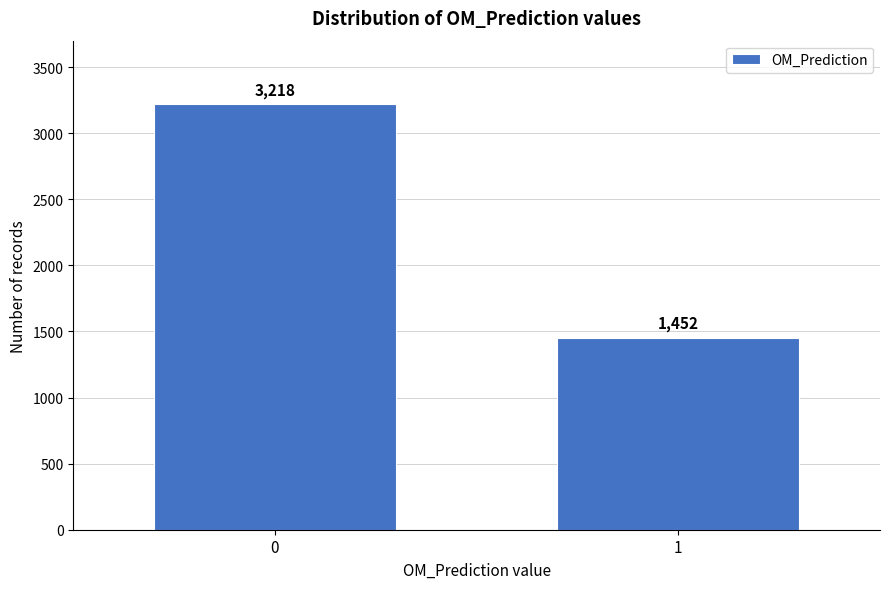

Reading left to right, list all the values displayed in this chart.

0=3218	1=1452